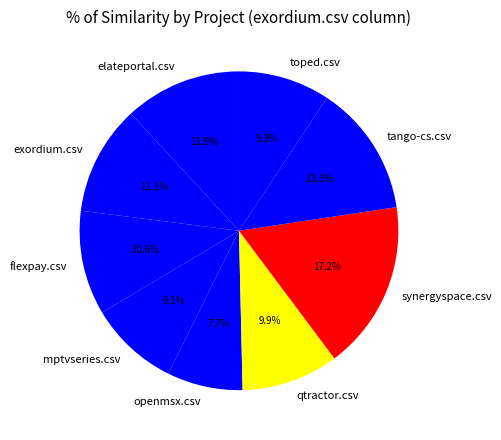

What portion of the pie excludes qtractor.csv?

90.1%